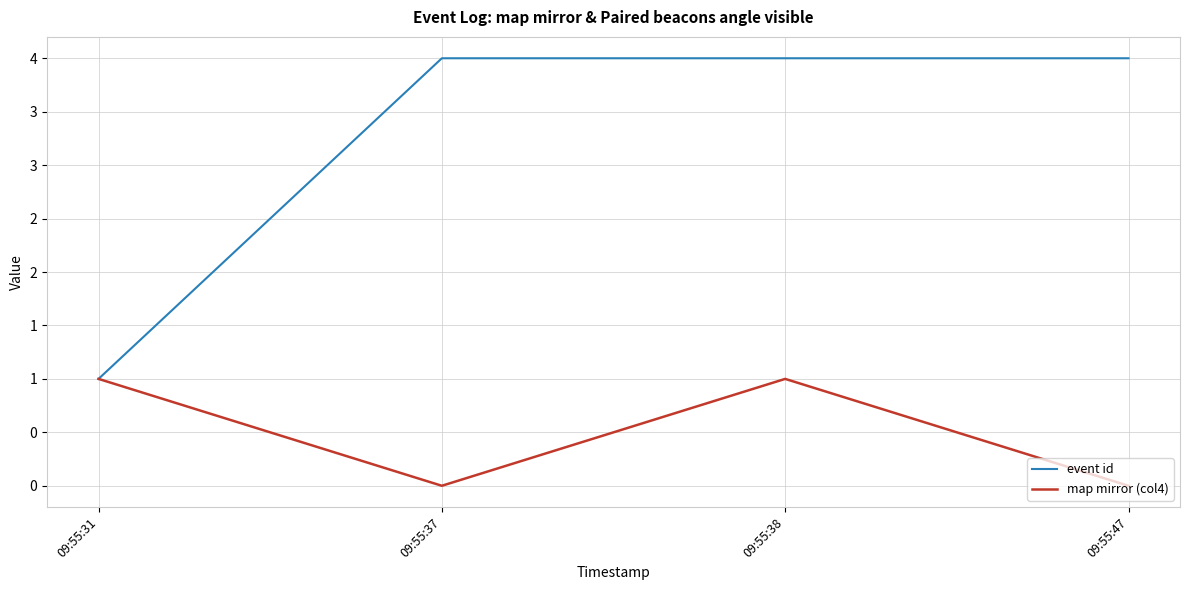

The value of map mirror (col4) at 09:55:31 is 1. True or false?

True